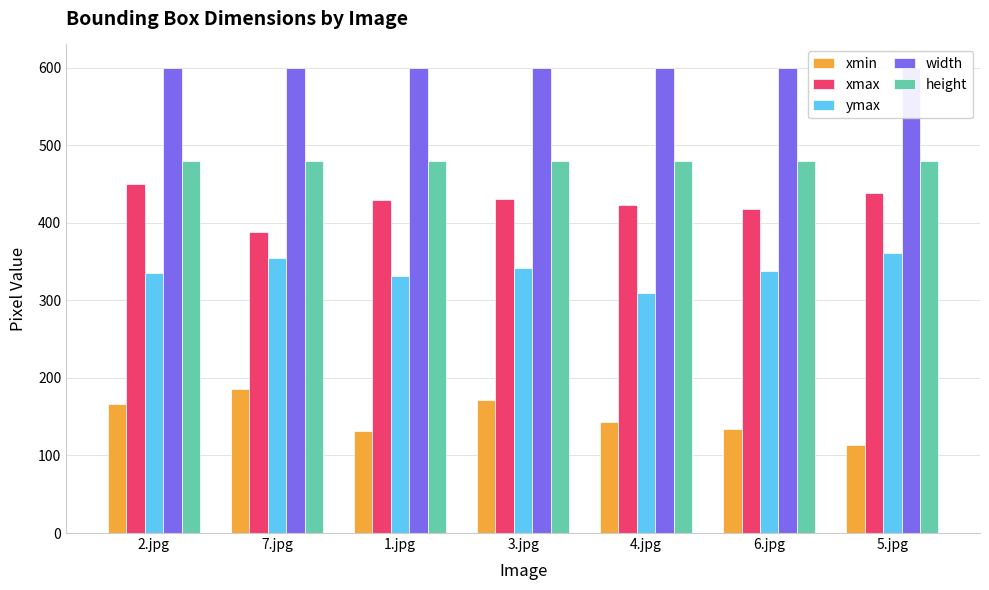

Count the number of data series in this chart.

5